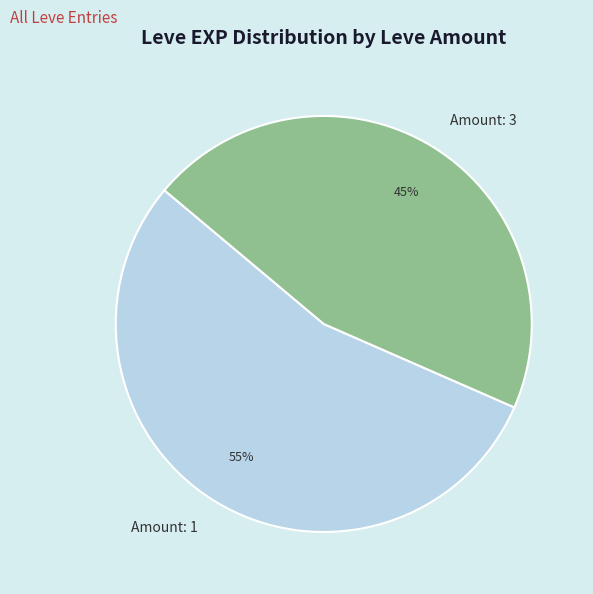

Does any single category account for the majority?

Yes